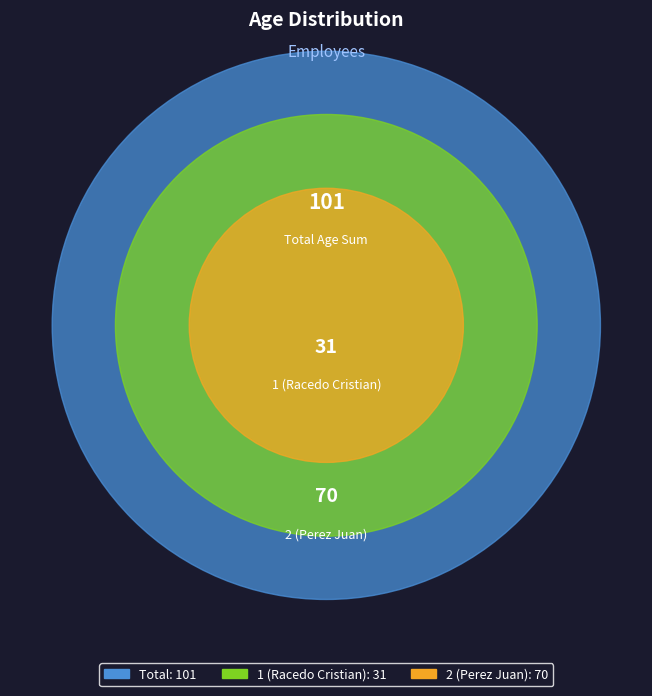

Count the number of slices in the pie.

2